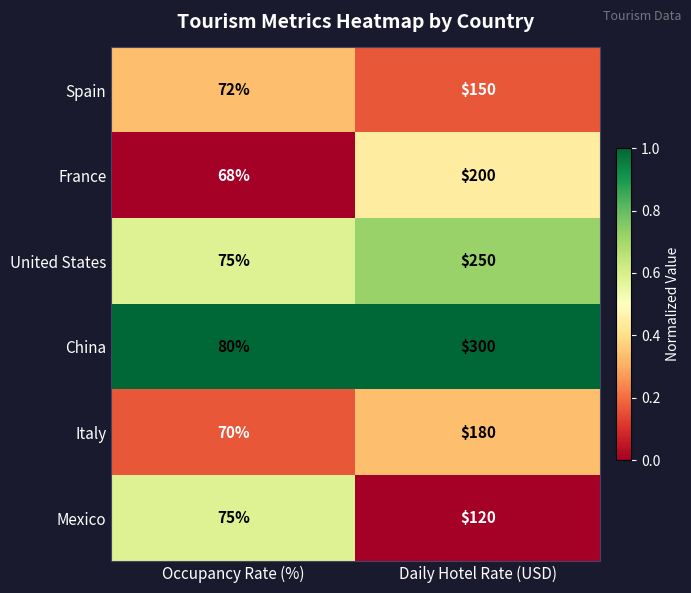

The value of Spain at Occupancy Rate (%) is 31. True or false?

False